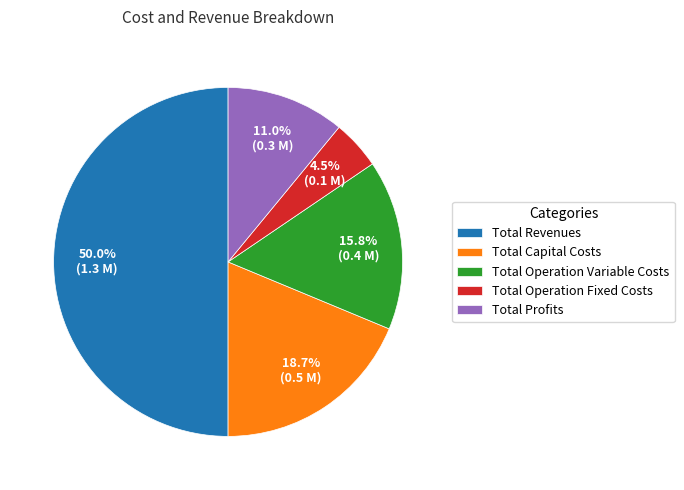

To the nearest percent, what is the average slice percentage?

20%